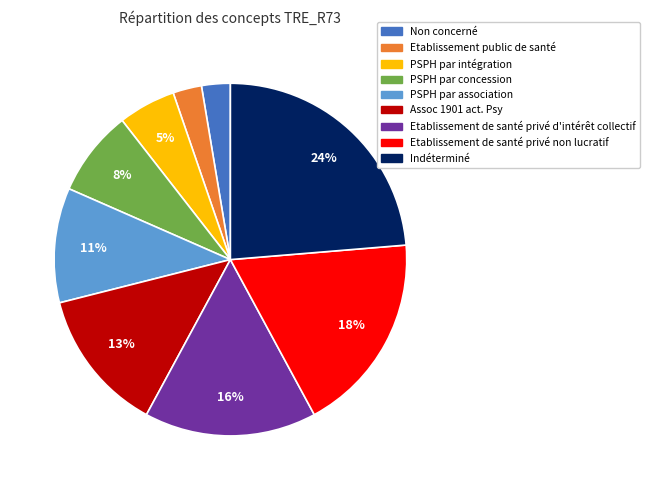

Count the number of slices in the pie.

9